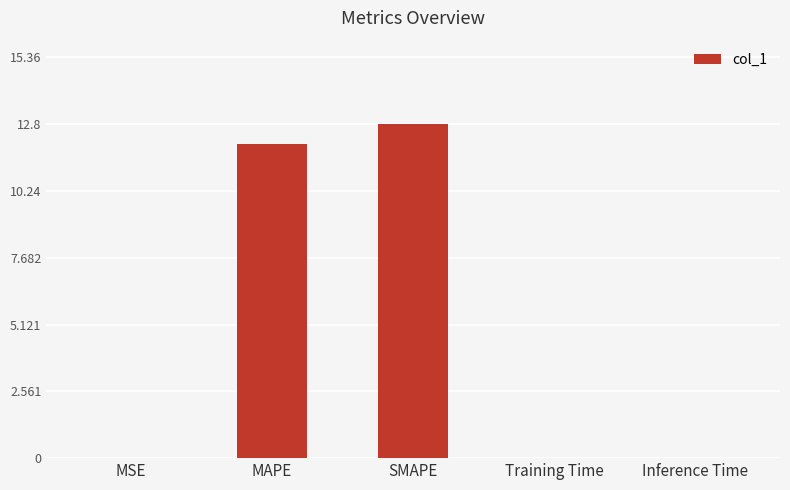

The value at Inference Time is 0.0. True or false?

True